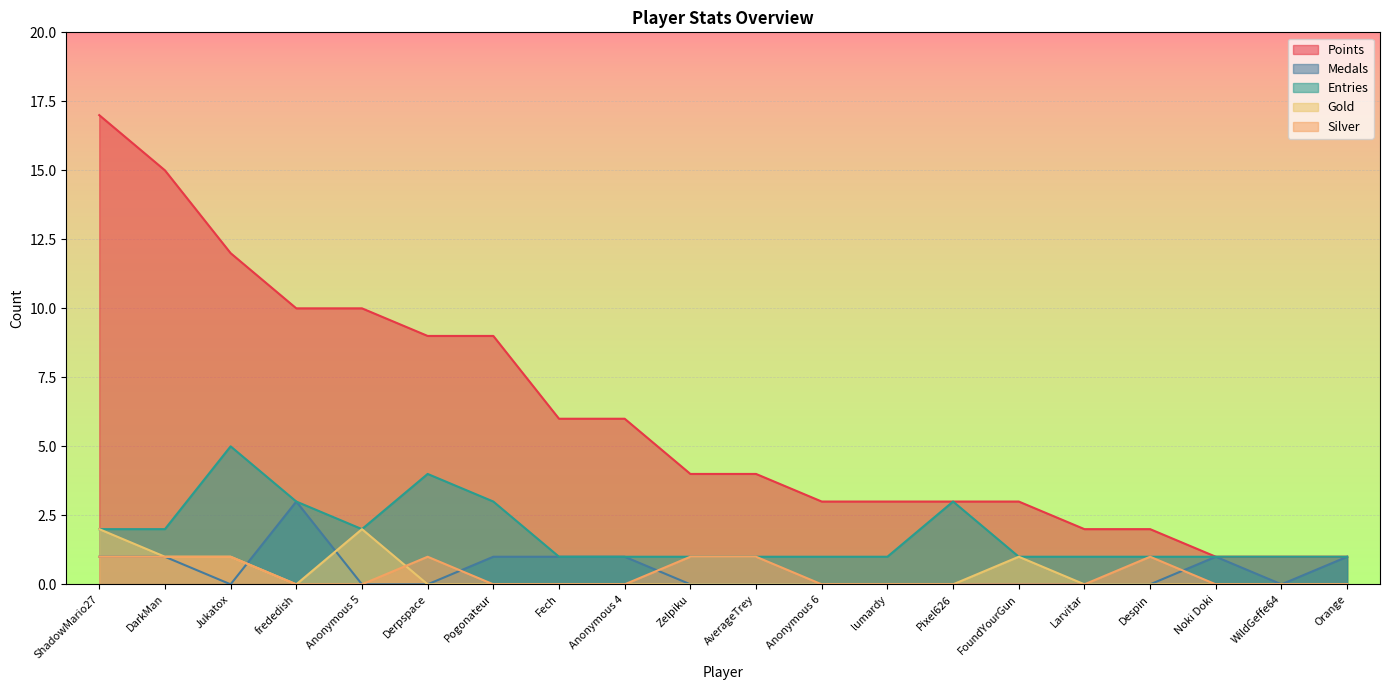

In Gold, how many points are higher than both neighbors (excluding endpoints)?

2